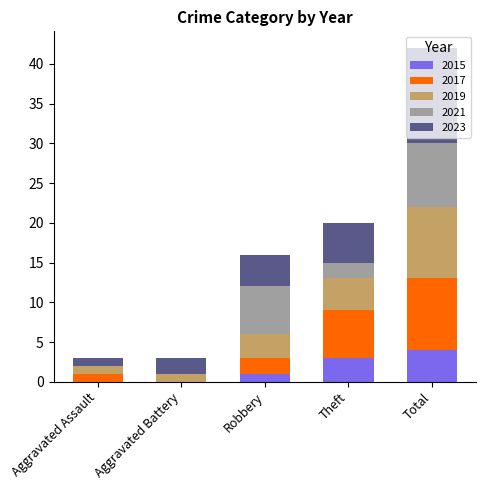

What is the highest value of the 2015 series?

4